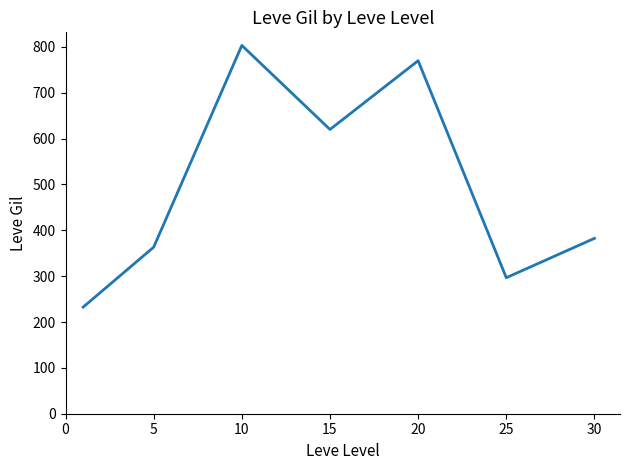

What is the difference between the maximum and minimum values?

570.8